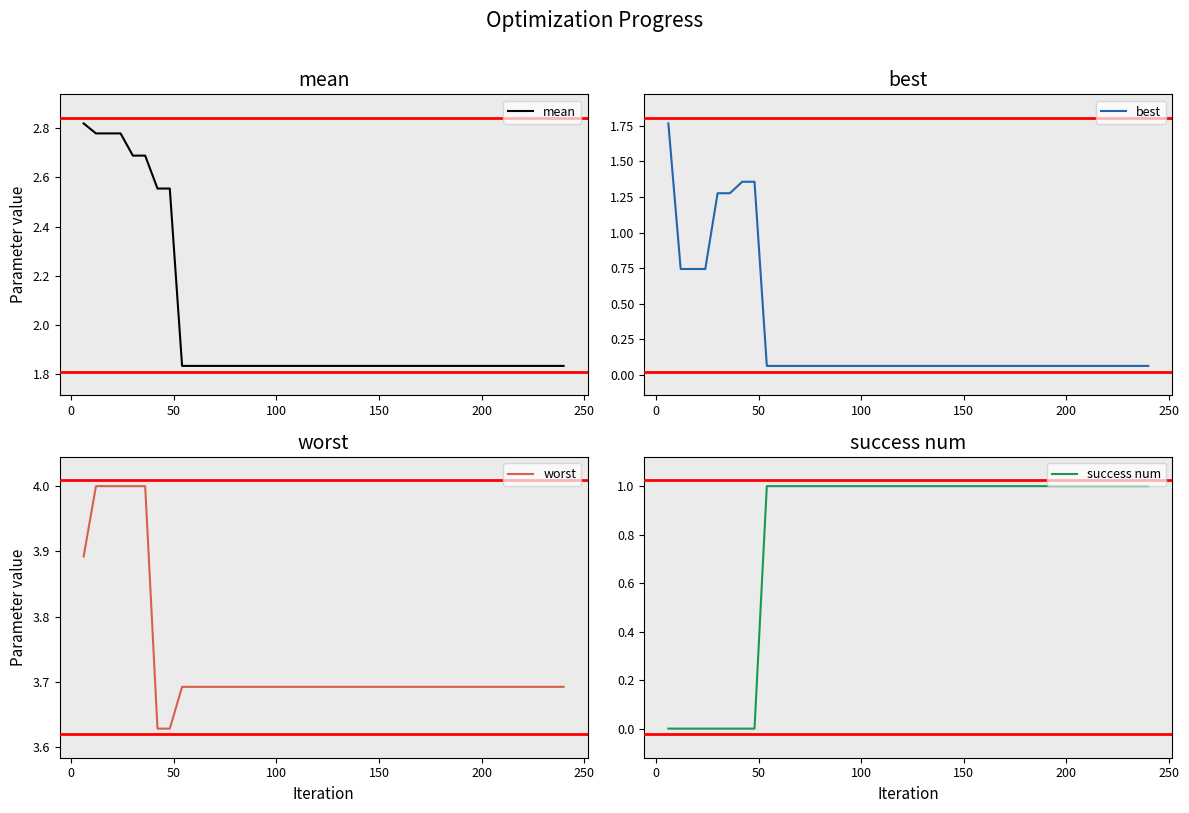

What is the highest value of the worst series?

4.0